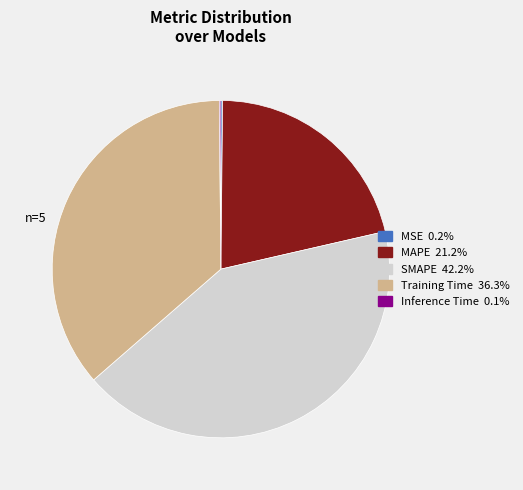

Is it true that SMAPE is 42% of the pie?

True